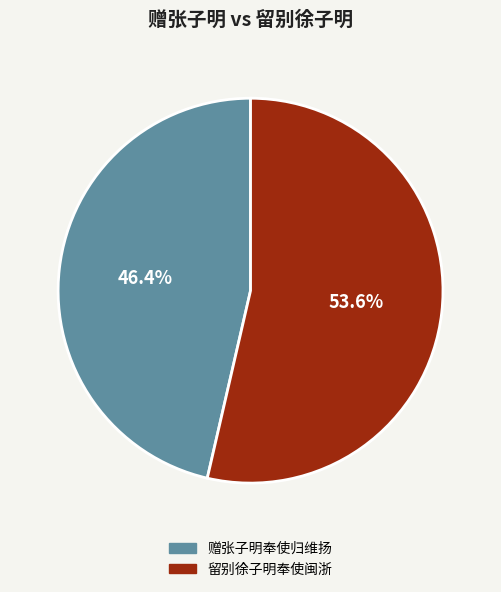

How many slices are in this pie chart?

2